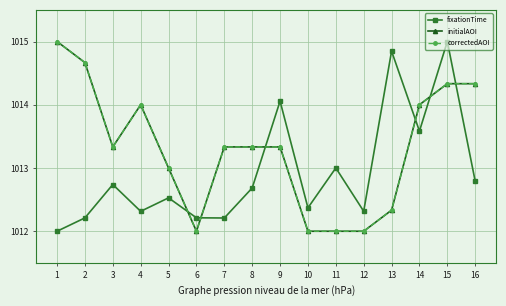

What is the difference between the highest and lowest values at 12?

0.3